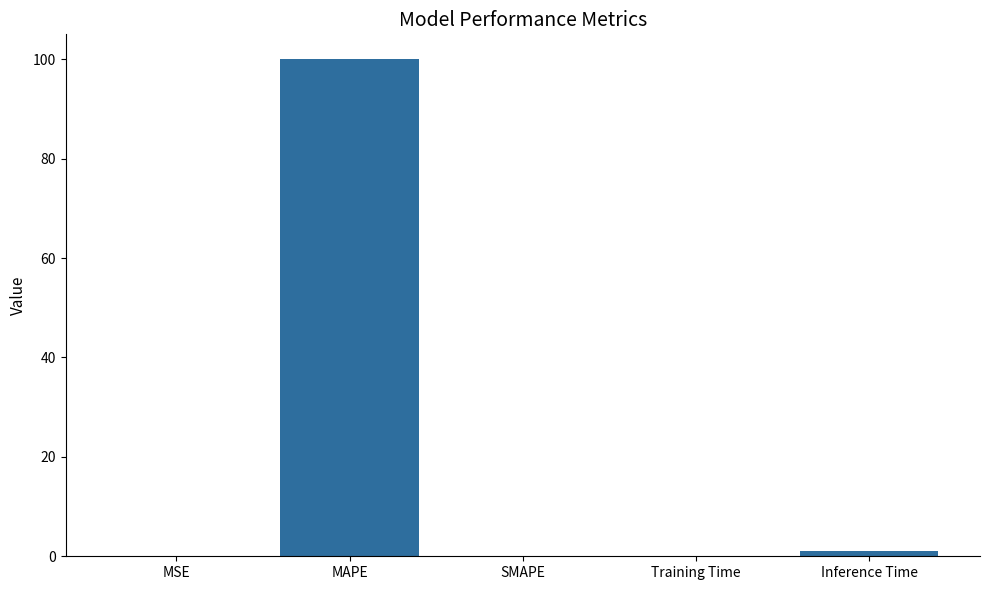

What is the change in value from MAPE to Training Time?

-99.9